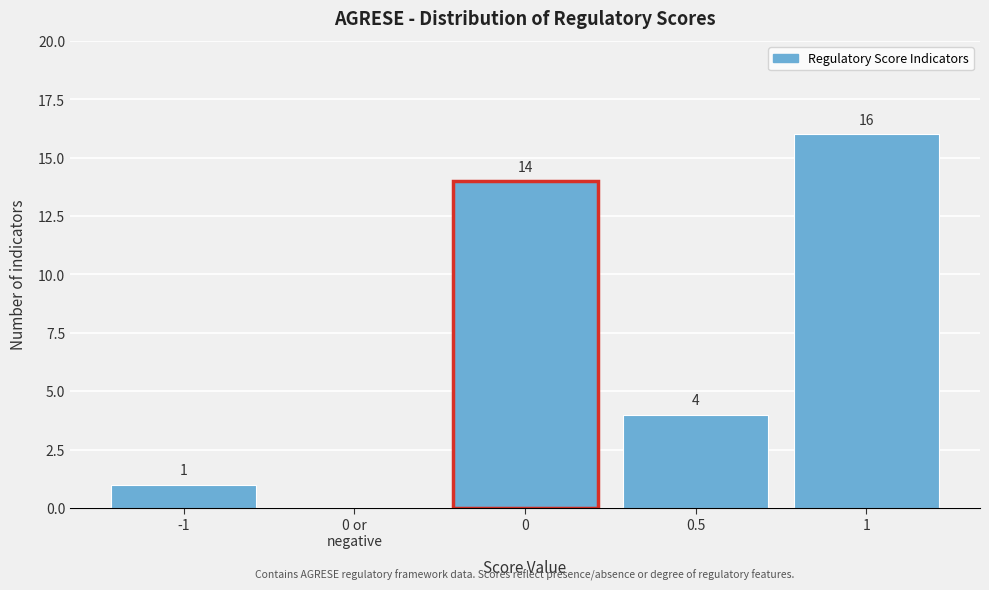

True or false: the data shows 14 at 0.

True